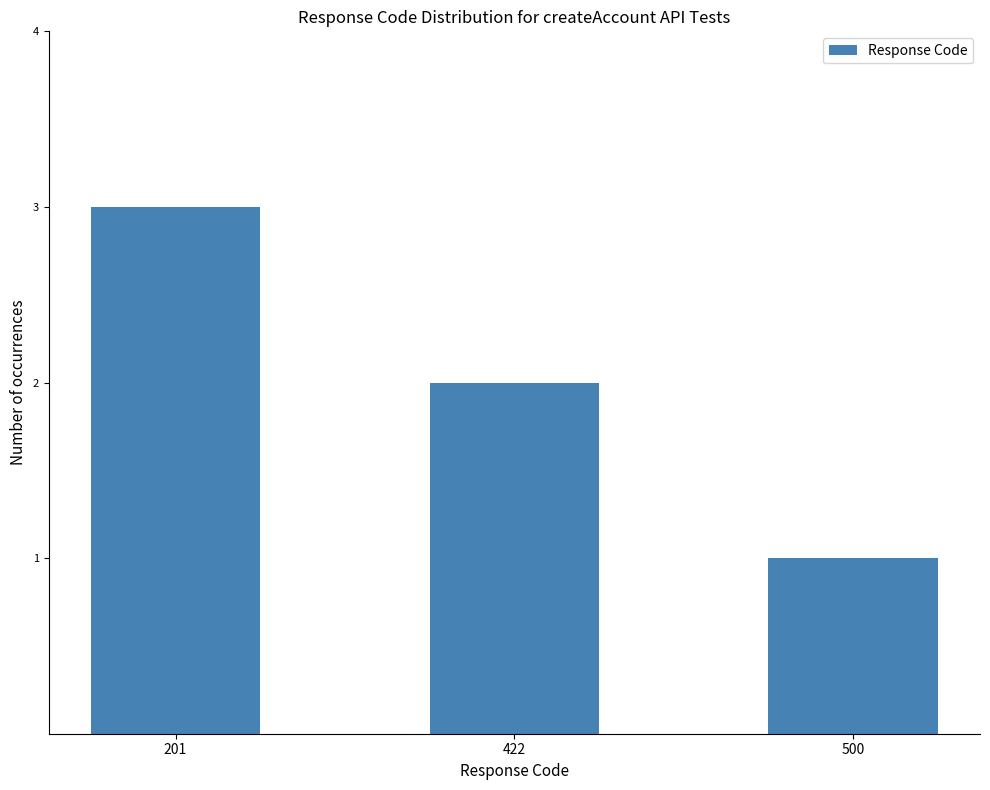

Rank the categories by value from highest to lowest.

201, 422, 500